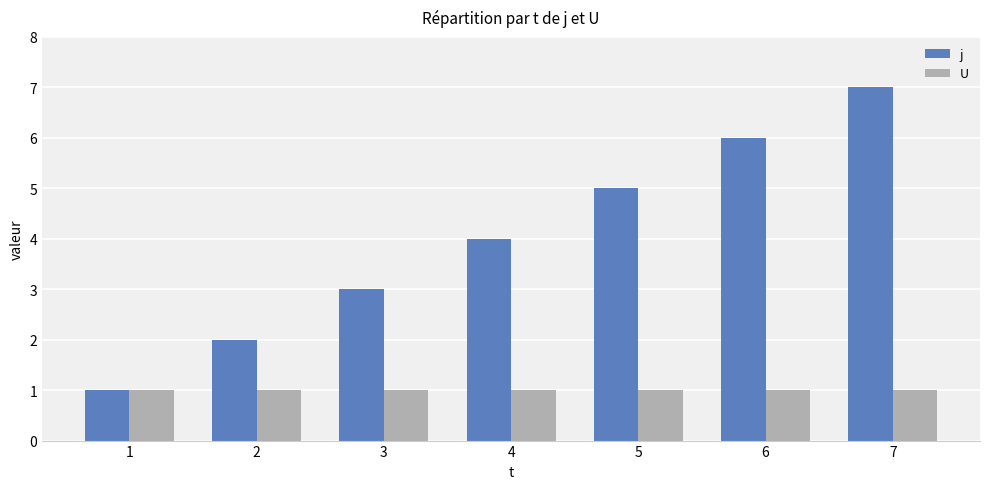

List the series in order of their overall mean, lowest first.

U, j